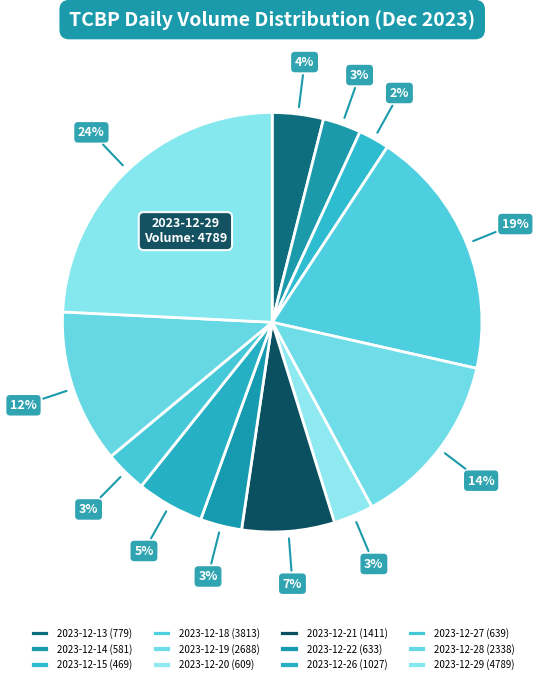

How many segments does this pie chart have?

12